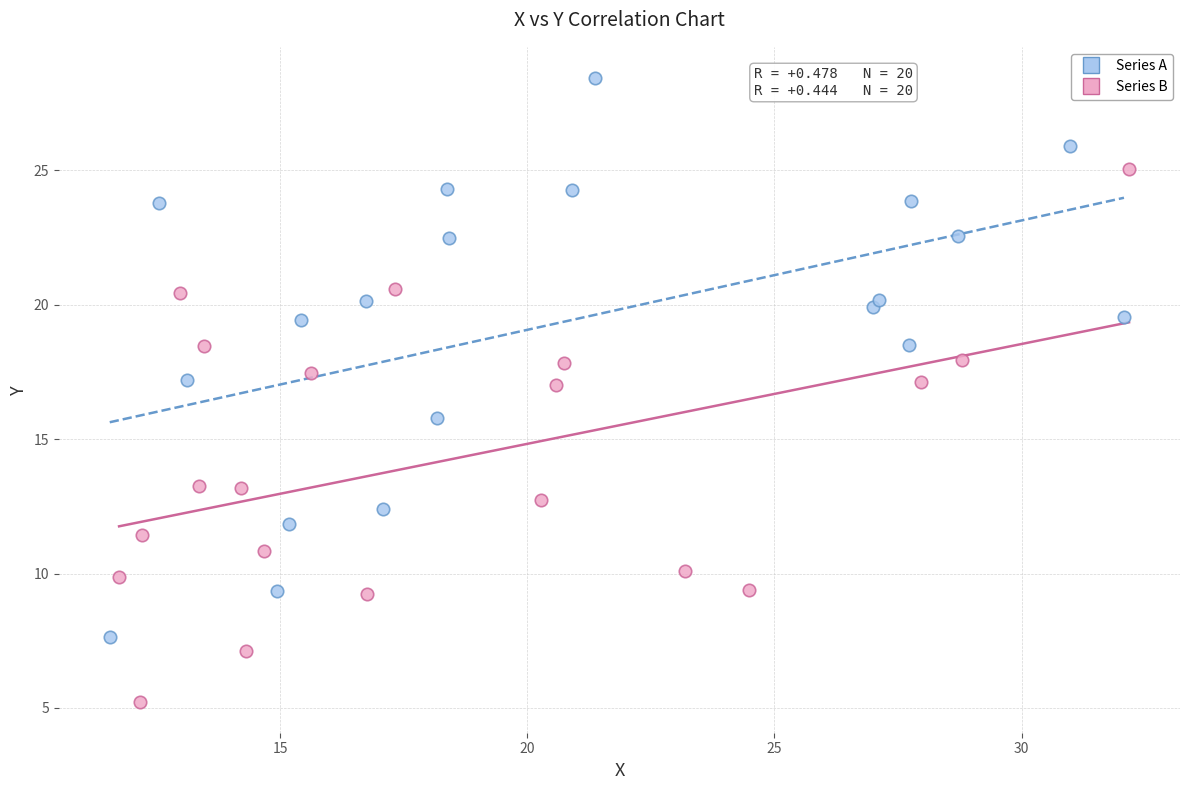

Which series contains the highest Y value?

Series A